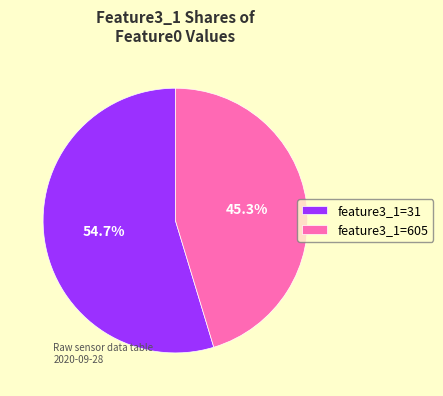

Count the number of slices in the pie.

2